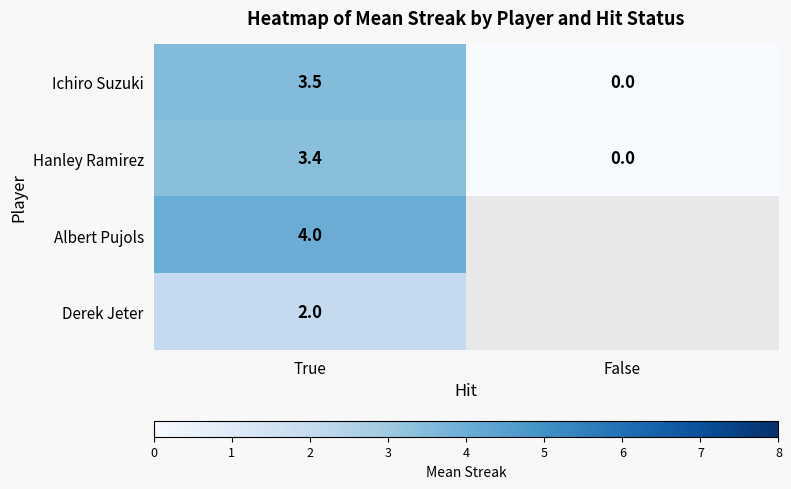

At which category is the sum across all series the highest?

True